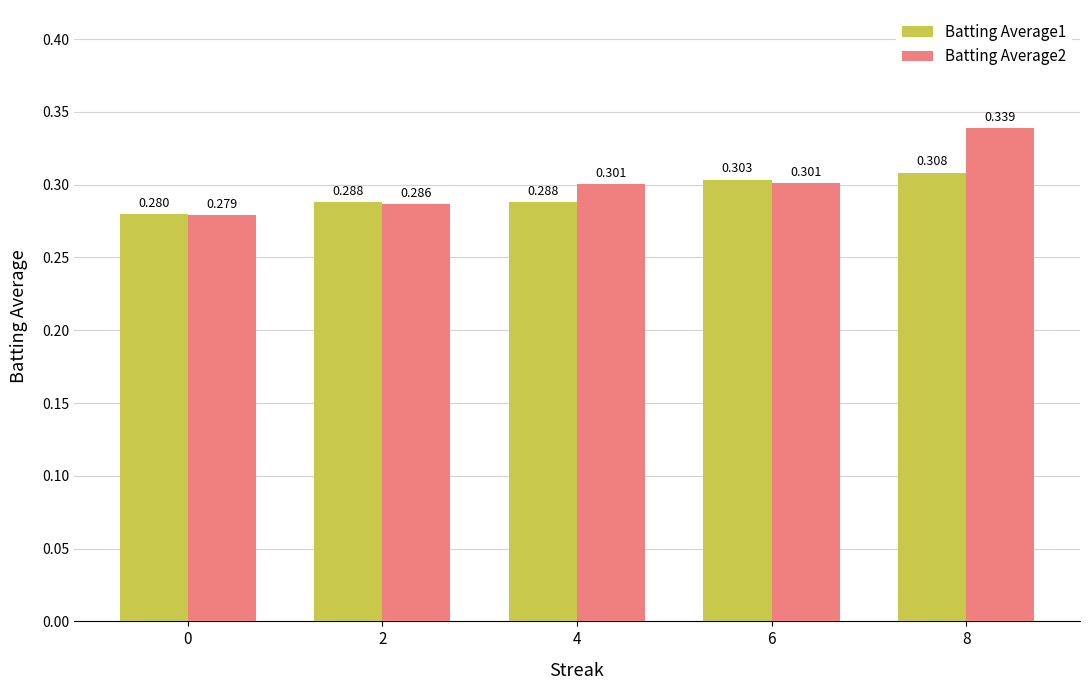

Is the value of Batting Average1 at 8 greater than the value of Batting Average2 at 4?

Yes